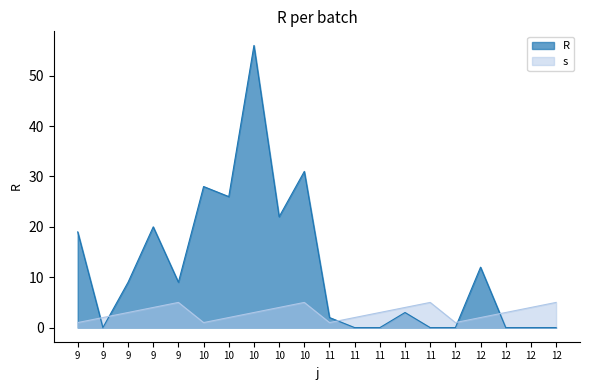

What is the difference between the R values at 12 and 11?

2